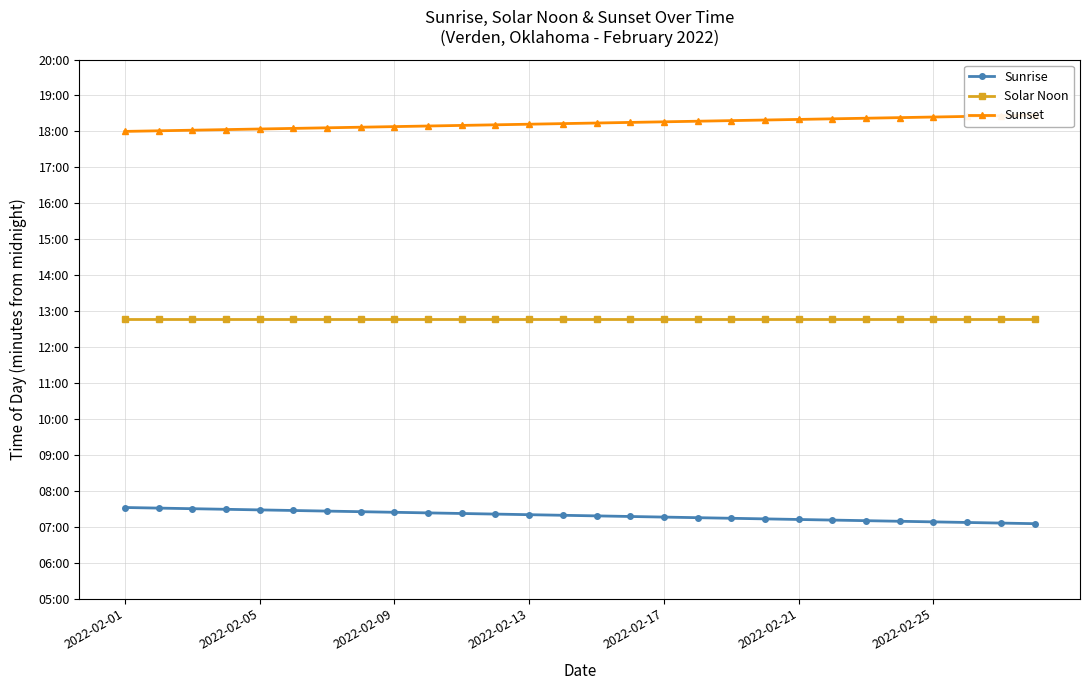

Reading left to right, transcribe all the data shown in this chart.

Sunrise: 452	451	450	449	448	447	446	445	444	443	442	441	440	439	438	437	436	435	434	433	432	431	430	429	428	427	426	425
Solar Noon: 766	766	766	766	766	766	766	766	766	766	766	766	766	766	766	766	766	766	766	766	766	766	766	766	766	766	766	766
Sunset: 1080	1081	1082	1083	1084	1085	1086	1087	1088	1089	1090	1091	1092	1093	1094	1095	1096	1097	1098	1099	1100	1101	1102	1103	1104	1105	1106	1107